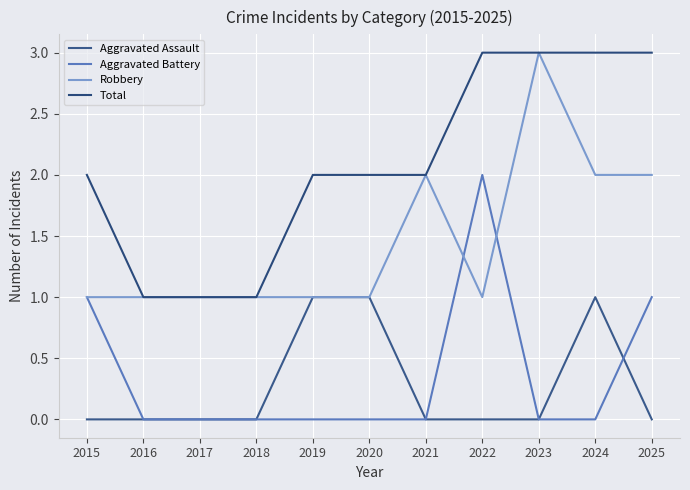

Does the chart display data point markers on the line(s)?

No